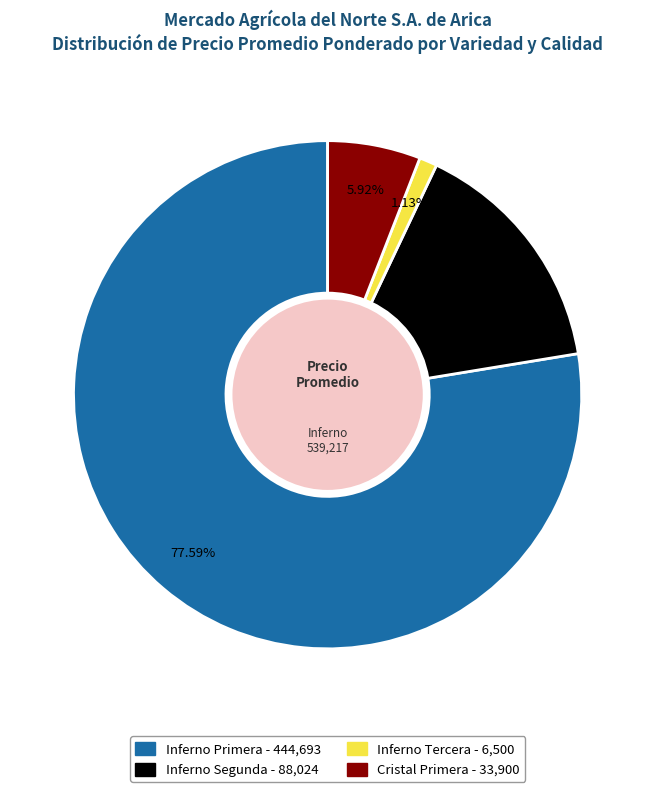

Does any single category account for the majority?

Yes